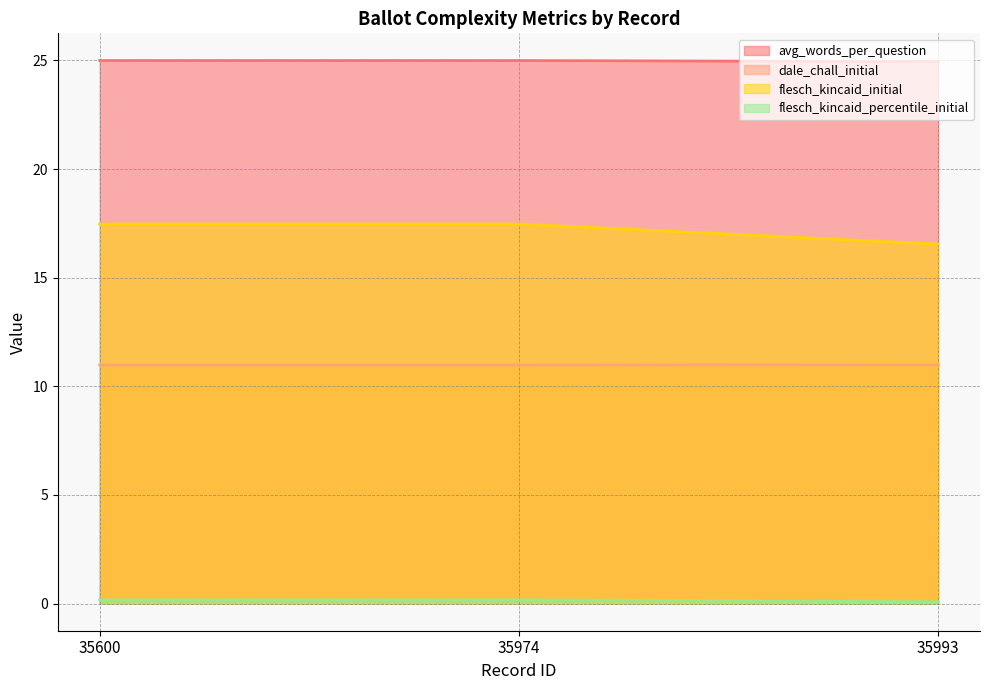

What is the total value across all series at 35974?

53.6